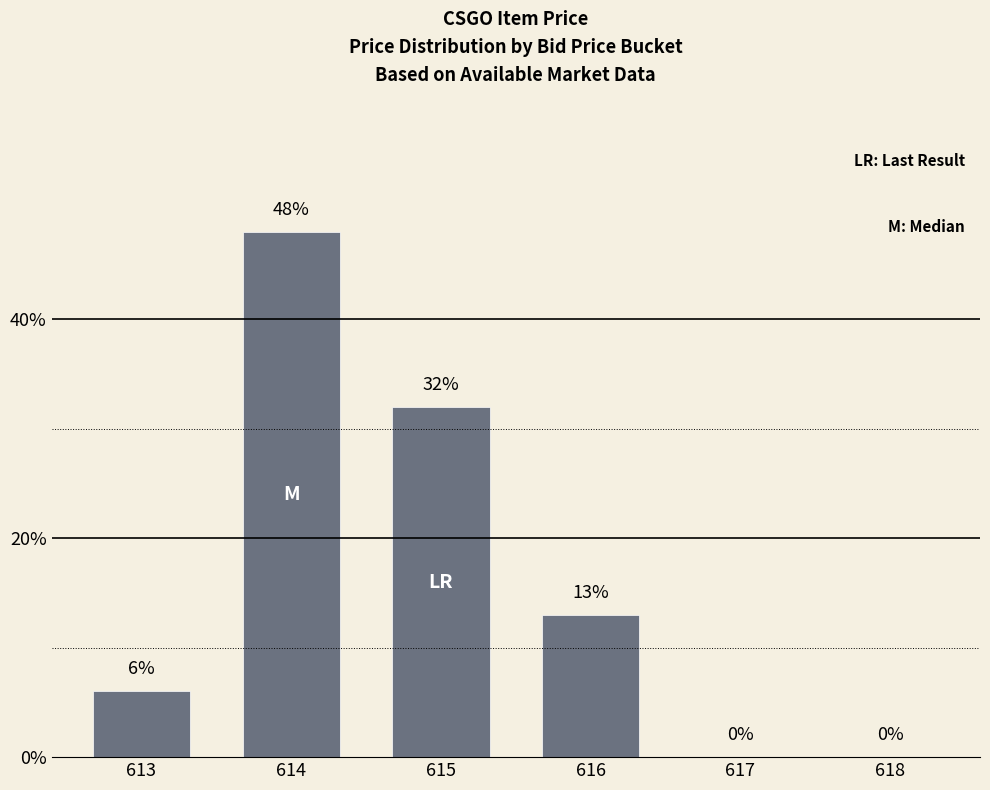

What is the ratio of the value at 613 to the value at 615?

0.2